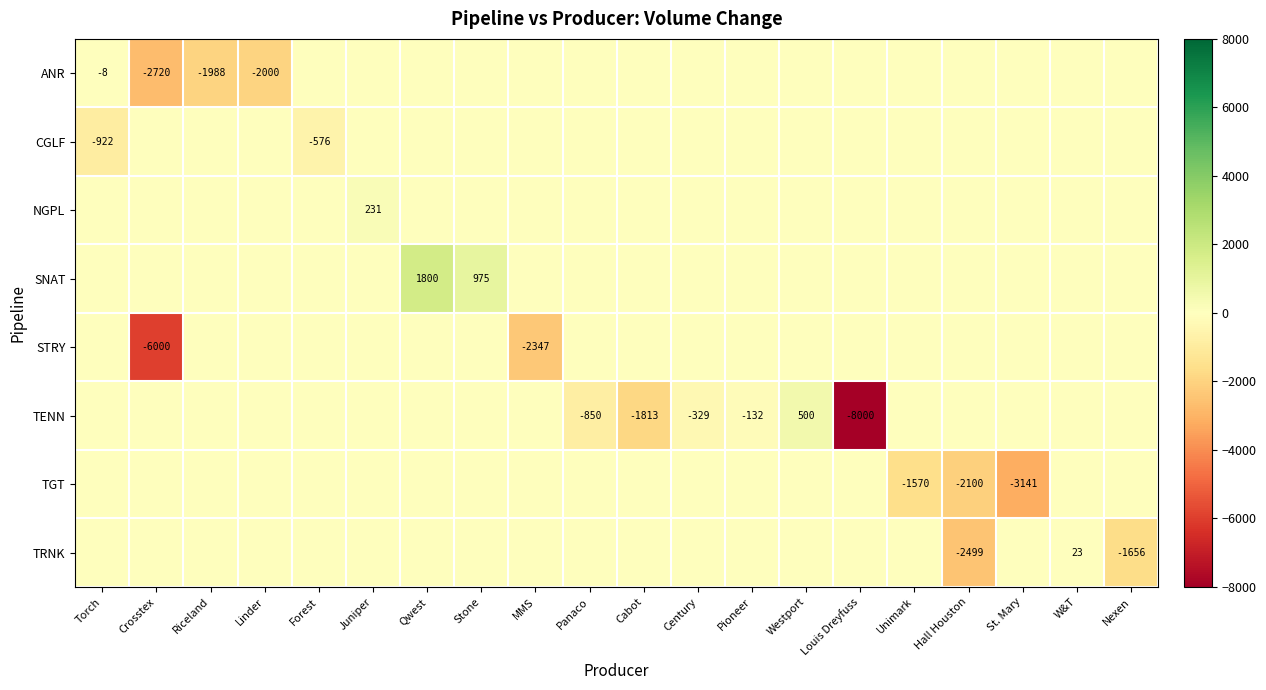

Count the number of categories in the chart.

20